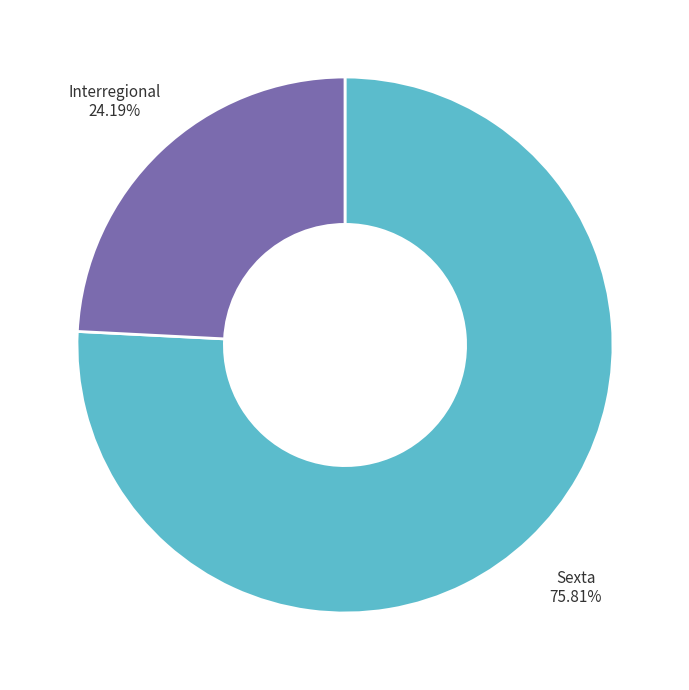

Is there any slice that represents more than half of the pie?

Yes